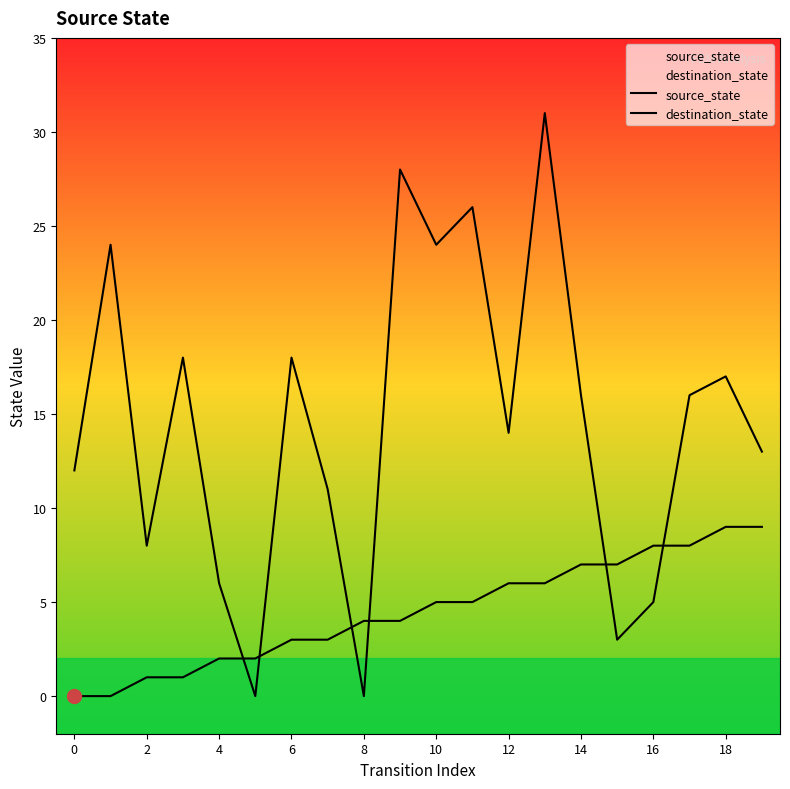

The value of destination_state at 14 is 16. True or false?

True